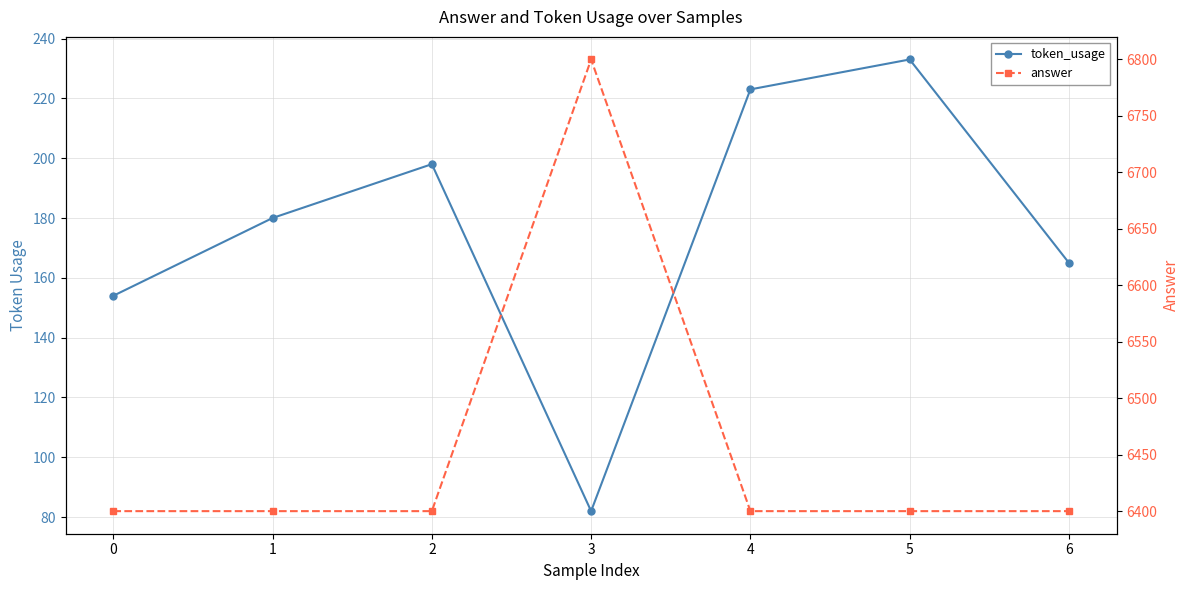

How many distinct data groups are displayed?

2